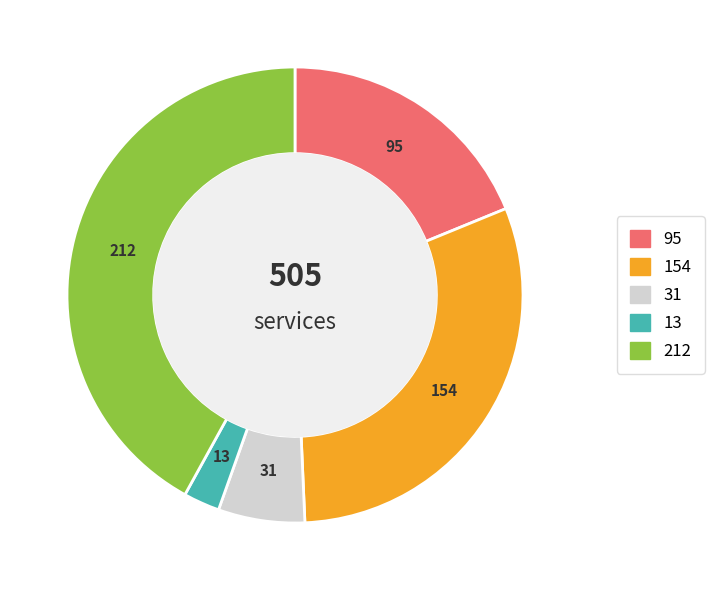

Does any single category account for the majority?

No